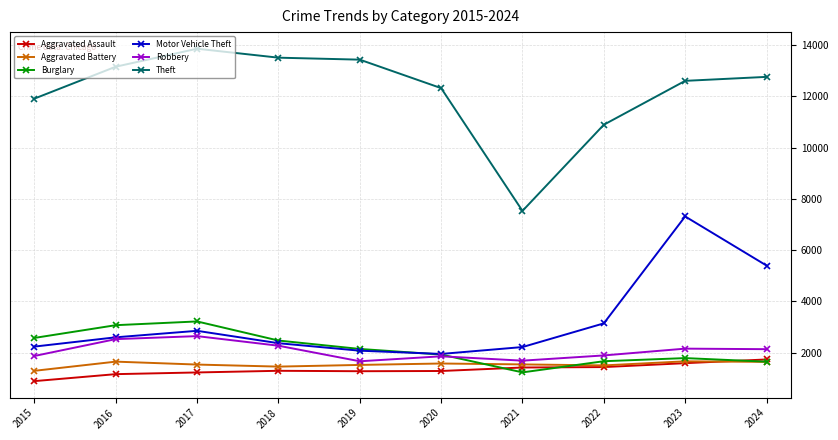

True or false: Aggravated Battery has more than 0 interior local peaks.

True